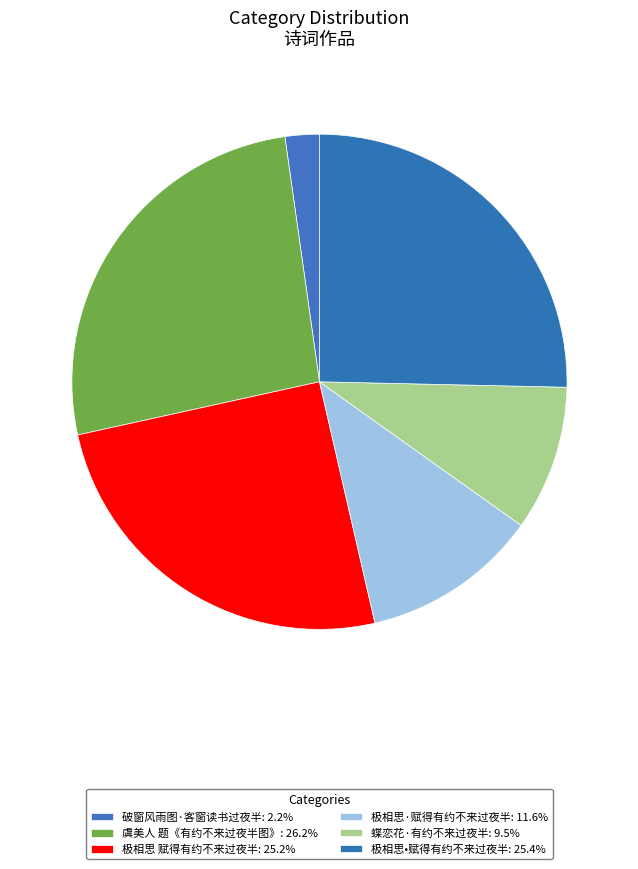

How many segments does this pie chart have?

6